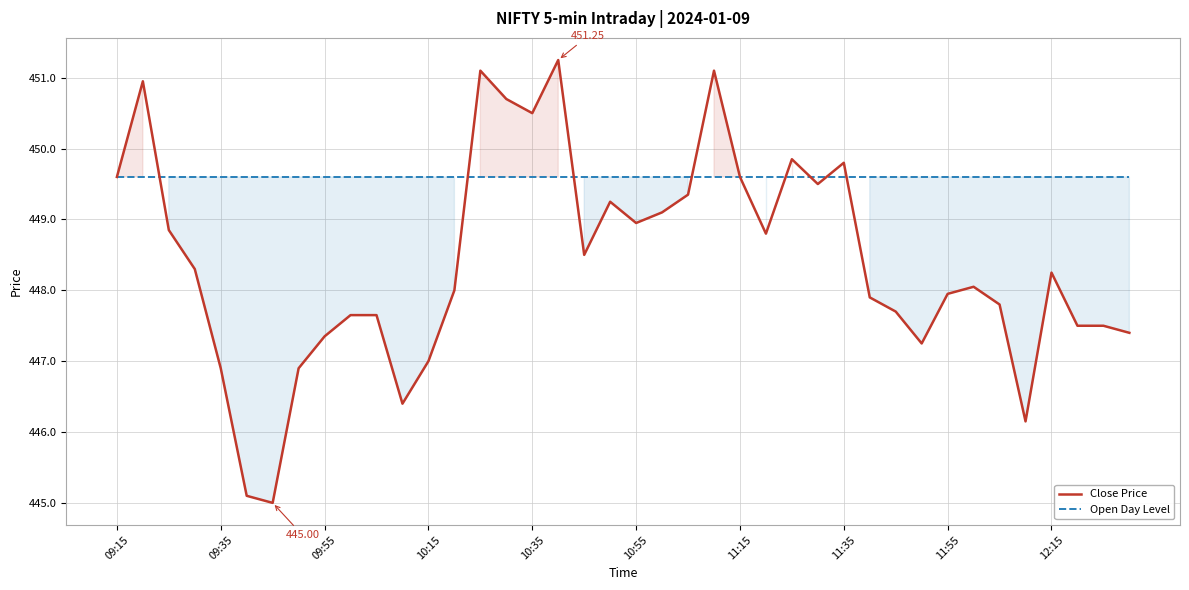

Which series ends up on top after the final intersection of Open Day Level and Close Price?

Open Day Level